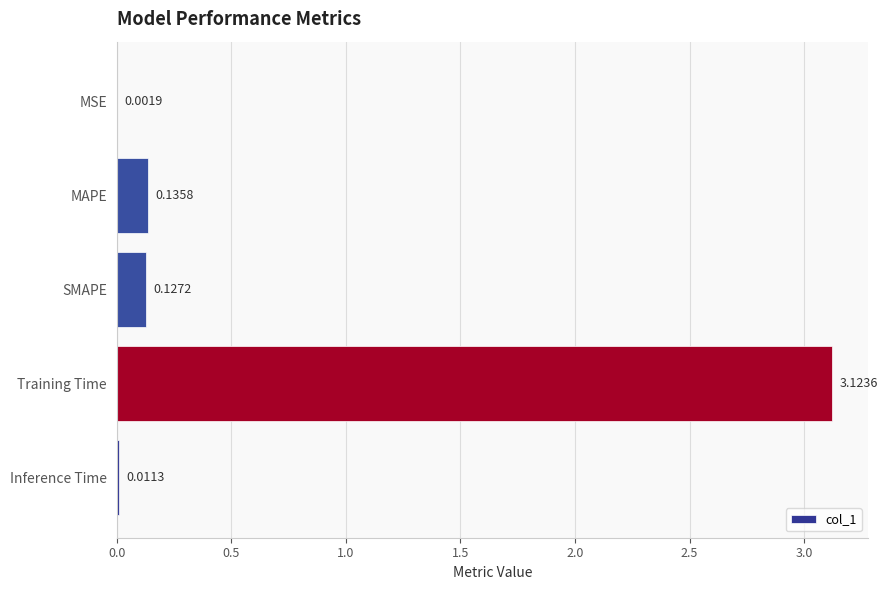

What is the sum of all values?

3.4